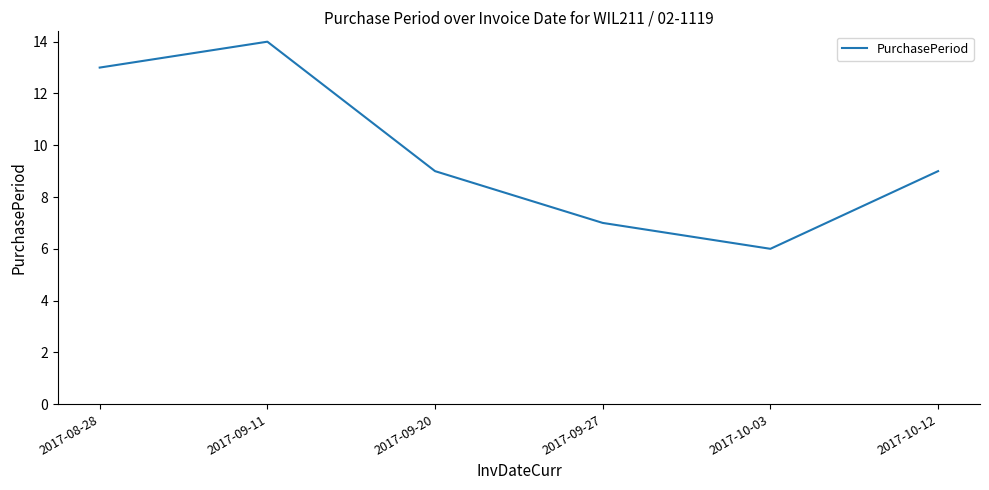

Is it true that the value at 2017-09-27 is 10?

False